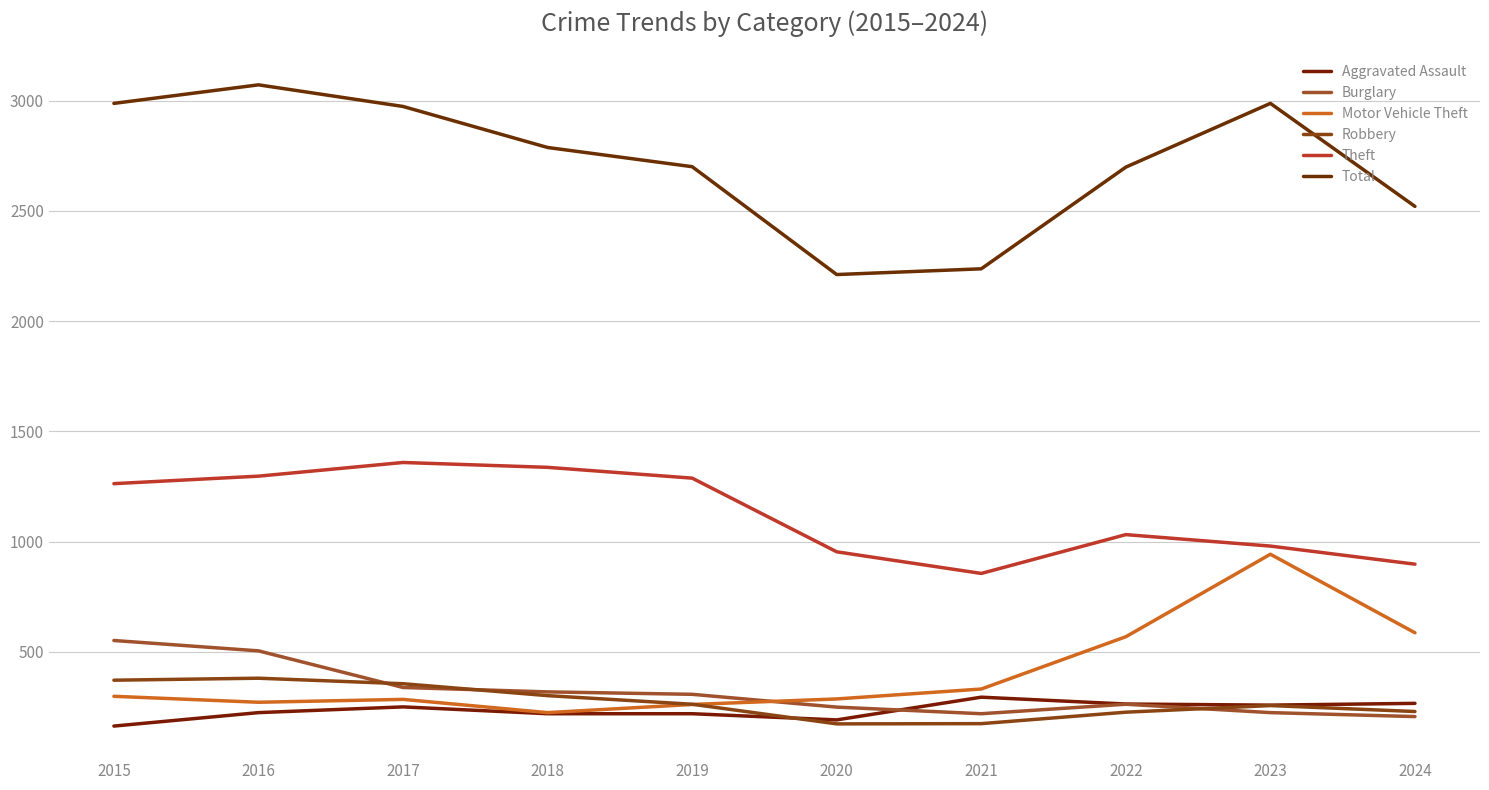

Reading left to right, transcribe all the data shown in this chart.

Aggravated Assault: 2015=164	2016=225	2017=251	2018=220	2019=220	2020=192	2021=295	2022=264	2023=259	2024=267
Burglary: 2015=552	2016=505	2017=339	2018=319	2019=308	2020=250	2021=220	2022=263	2023=225	2024=207
Motor Vehicle Theft: 2015=299	2016=272	2017=285	2018=225	2019=262	2020=287	2021=332	2022=569	2023=943	2024=587
Robbery: 2015=372	2016=381	2017=356	2018=302	2019=263	2020=174	2021=175	2022=227	2023=257	2024=230
Theft: 2015=1263	2016=1297	2017=1359	2018=1337	2019=1288	2020=954	2021=856	2022=1032	2023=980	2024=898
Total: 2015=2987	2016=3071	2017=2973	2018=2787	2019=2700	2020=2211	2021=2237	2022=2698	2023=2987	2024=2520